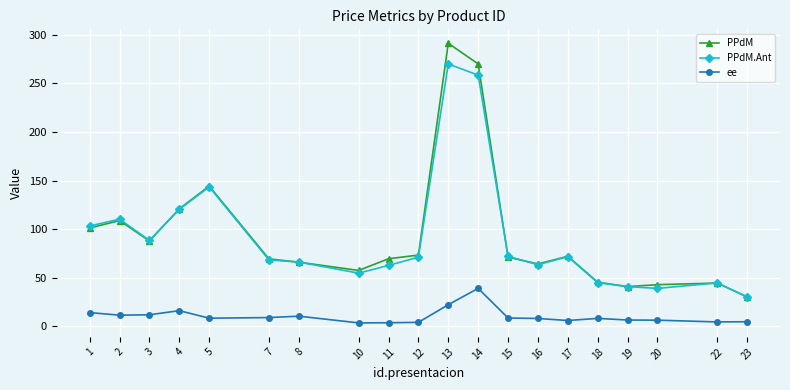

True or false: PPdM.Ant has more than 2 interior local peaks.

True